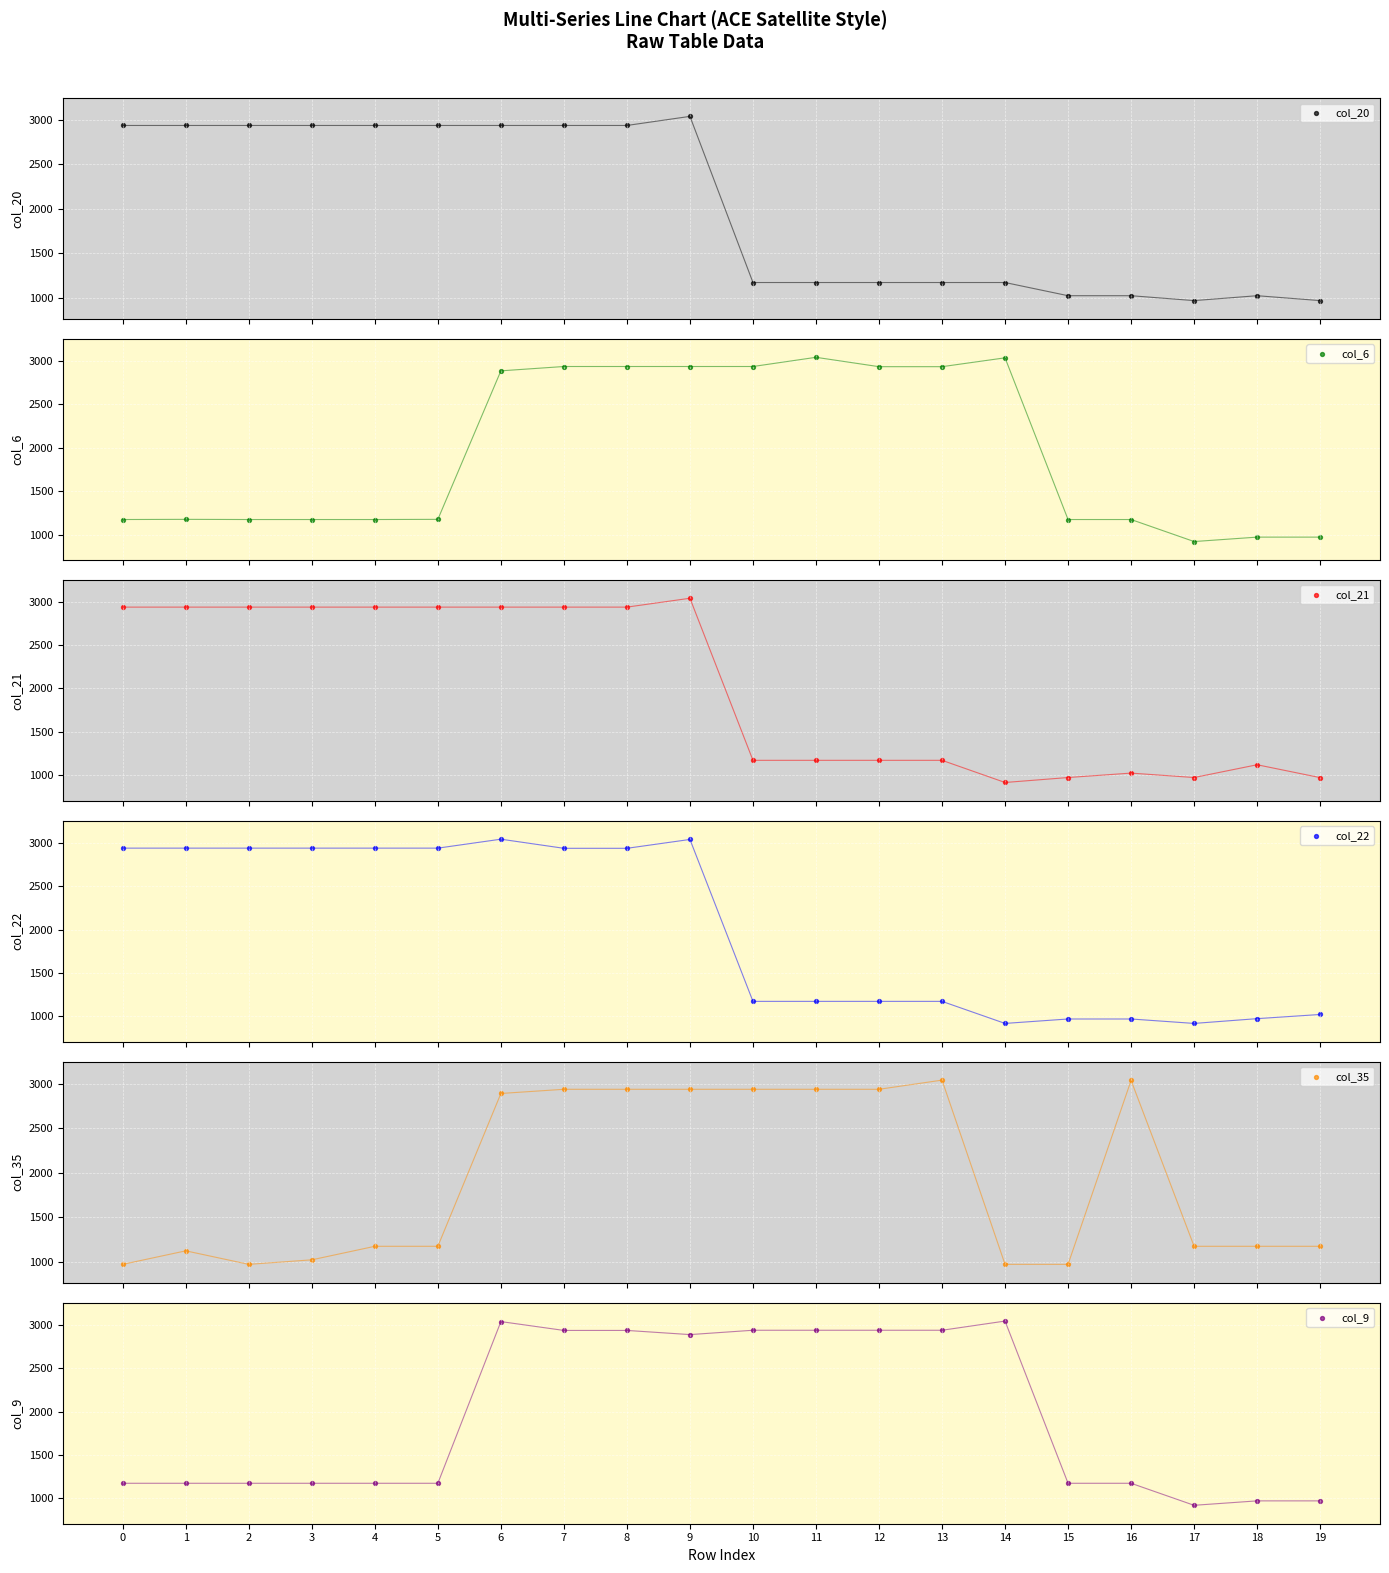

At which category is the sum across all series the highest?

9